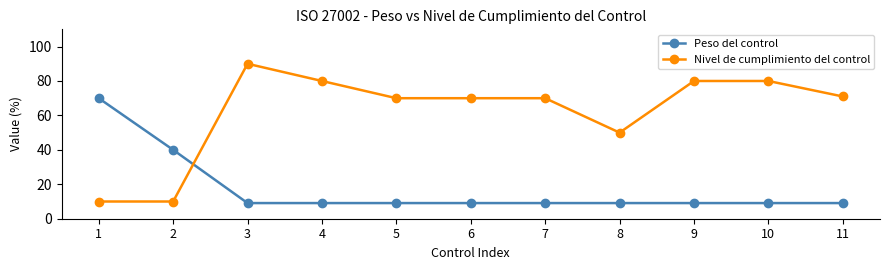

List the series in order of their peak value, highest first.

Nivel de cumplimiento del control, Peso del control